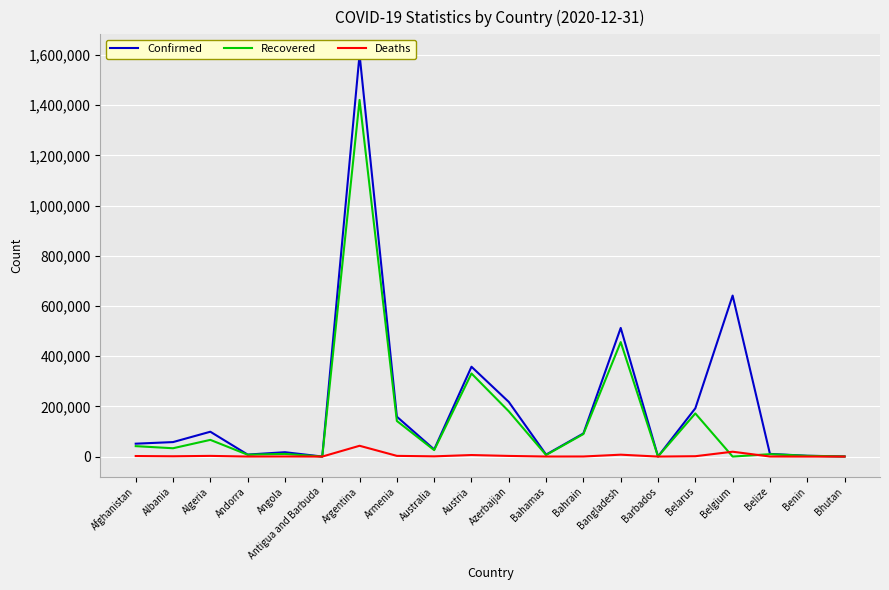

What is the spread (max minus min) of values at Antigua and Barbuda?

153